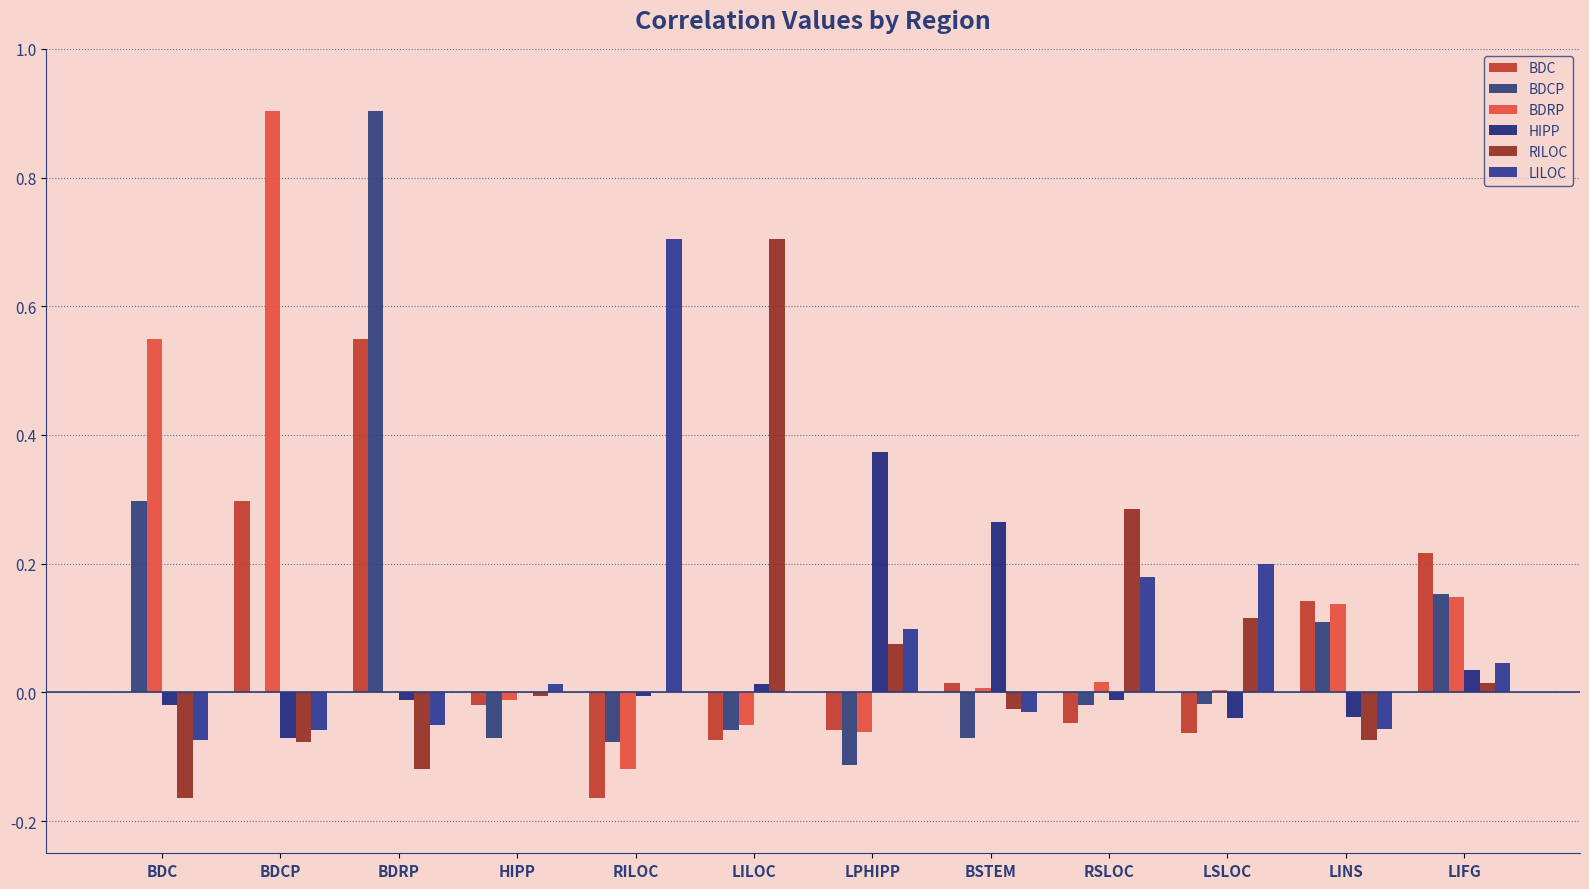

Are the bars horizontal?

No